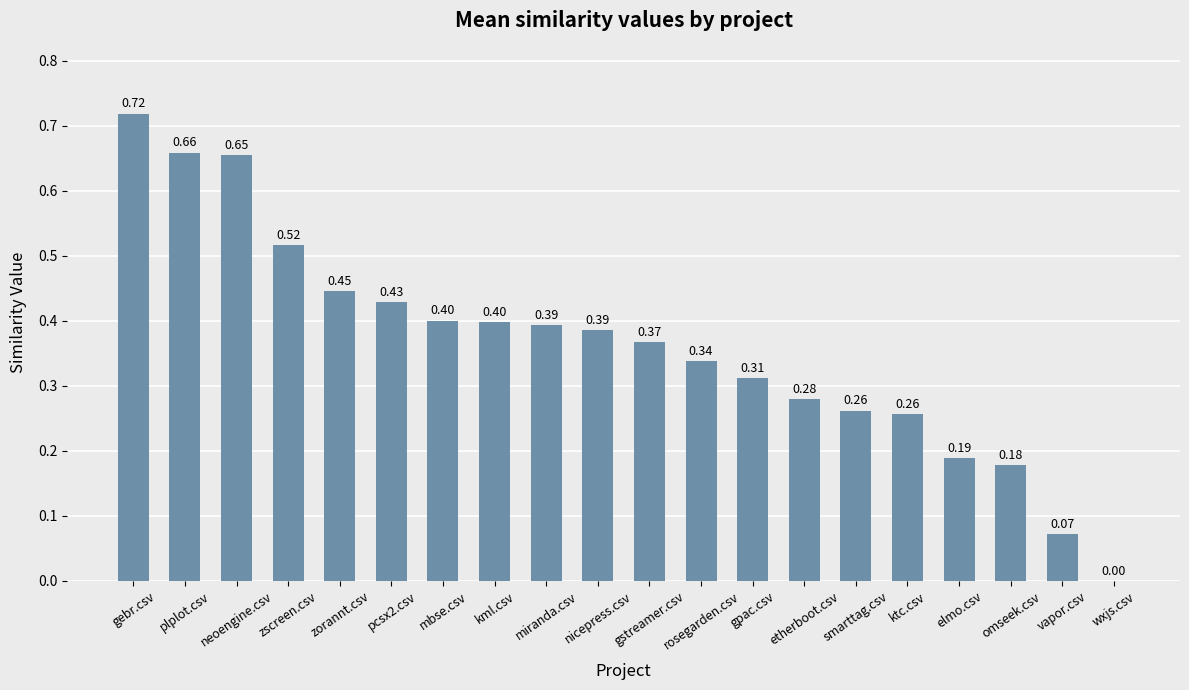

Where is the data nearest to the value 0?

wxjs.csv